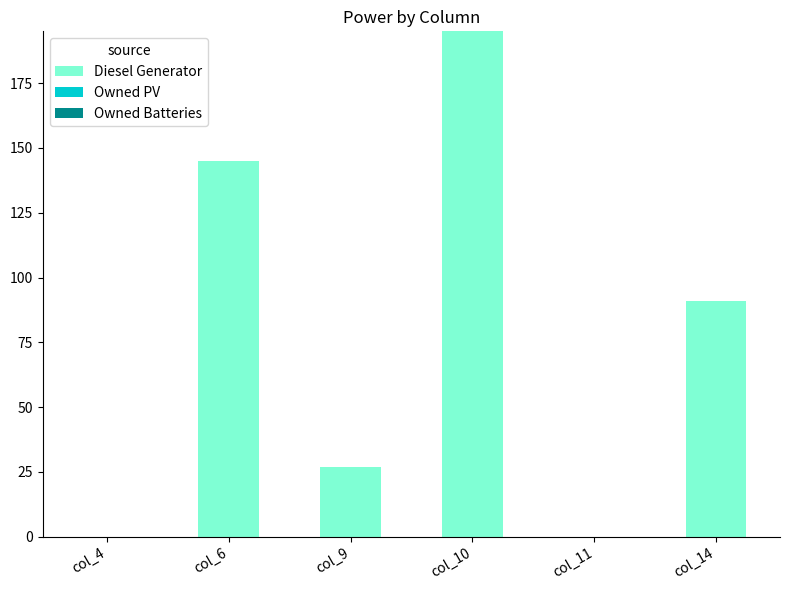

What is the maximum value shown in the chart?

195